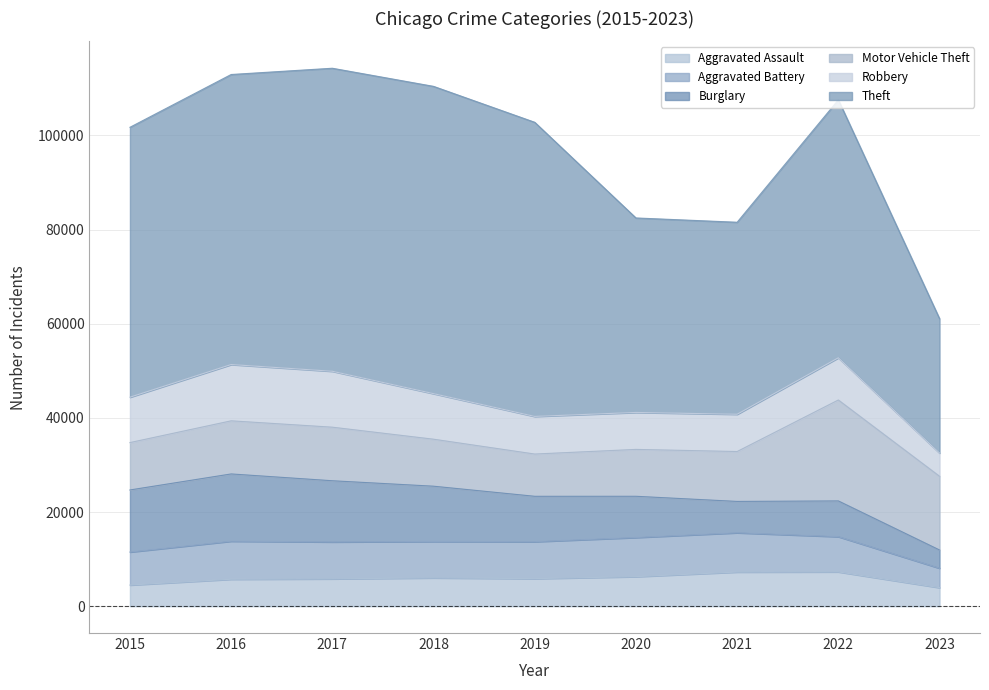

Reading right to left, list all the values displayed in this chart.

Aggravated Assault: 3928	7277	7243	6263	5841	6001	5793	5712	4480
Aggravated Battery: 4129	7486	8345	8319	7857	7734	7845	8085	7018
Burglary: 3870	7592	6659	8757	9638	11746	13001	14289	13184
Motor Vehicle Theft: 15664	21444	10602	9959	8977	9985	11380	11286	10068
Robbery: 4934	8965	7917	7855	7994	9680	11880	11960	9638
Theft: 28554	54806	40795	41320	62491	65287	64383	61621	57350